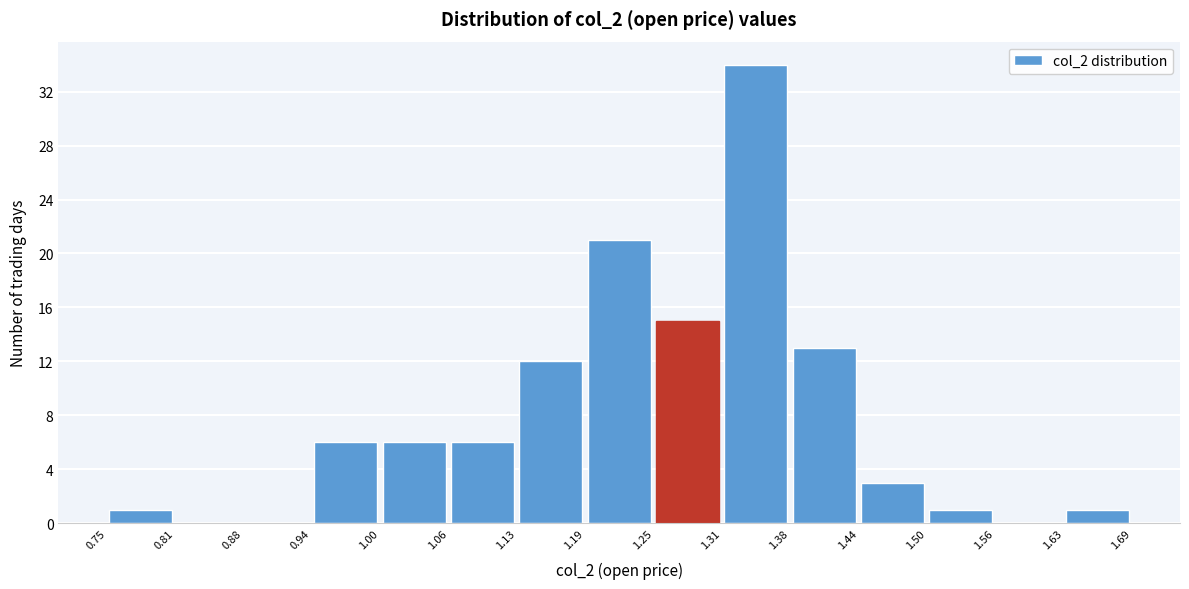

Reading left to right, transcribe this chart: for each bar, give the range it covers on the x-axis and its height. The values are not printed on the chart, so give them approximately, as read against the axis.

0.75 to 0.81: 1
0.81 to 0.88: 0
0.88 to 0.94: 0
0.94 to 1.00: 6
1.00 to 1.06: 6
1.06 to 1.13: 6
1.13 to 1.19: 12
1.19 to 1.25: 21
1.25 to 1.31: 15
1.31 to 1.38: 34
1.38 to 1.44: 13
1.44 to 1.50: 3
1.50 to 1.56: 1
1.56 to 1.63: 0
1.63 to 1.69: 1